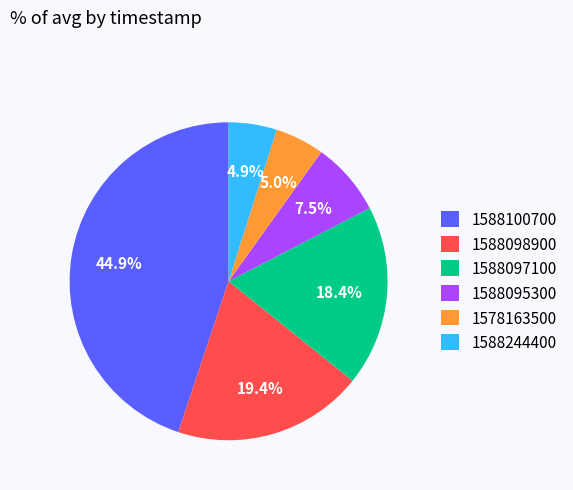

How many segments does this pie chart have?

6